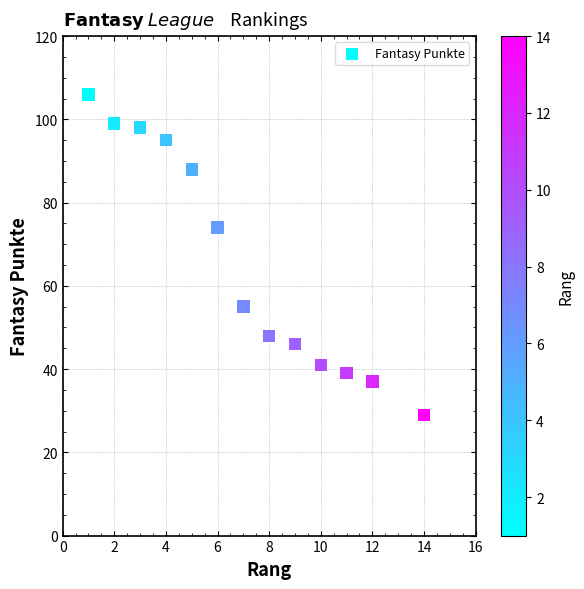

What Y value in the scatter plot is closest to 67?

74